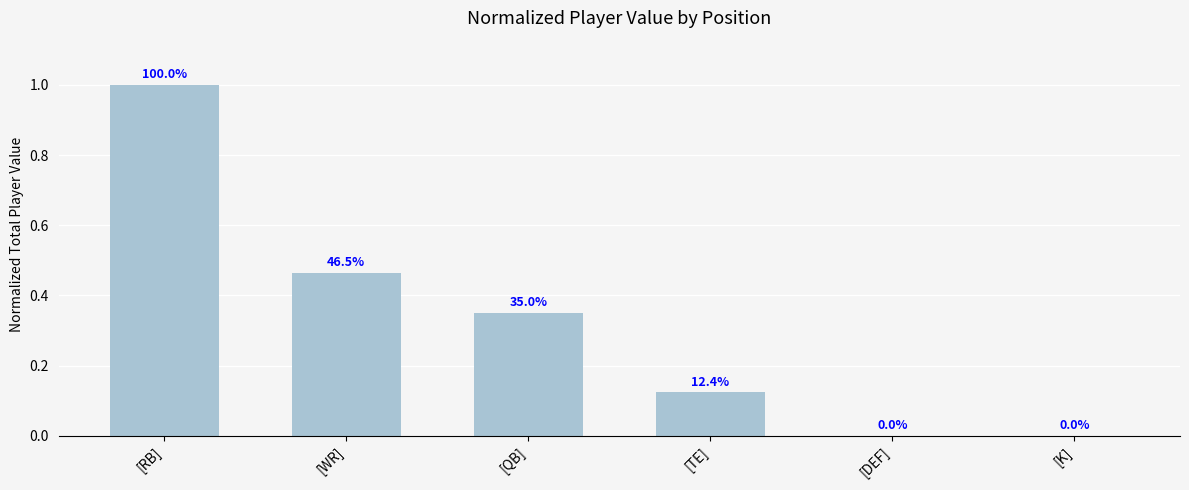

What position from the right is [QB]?

4